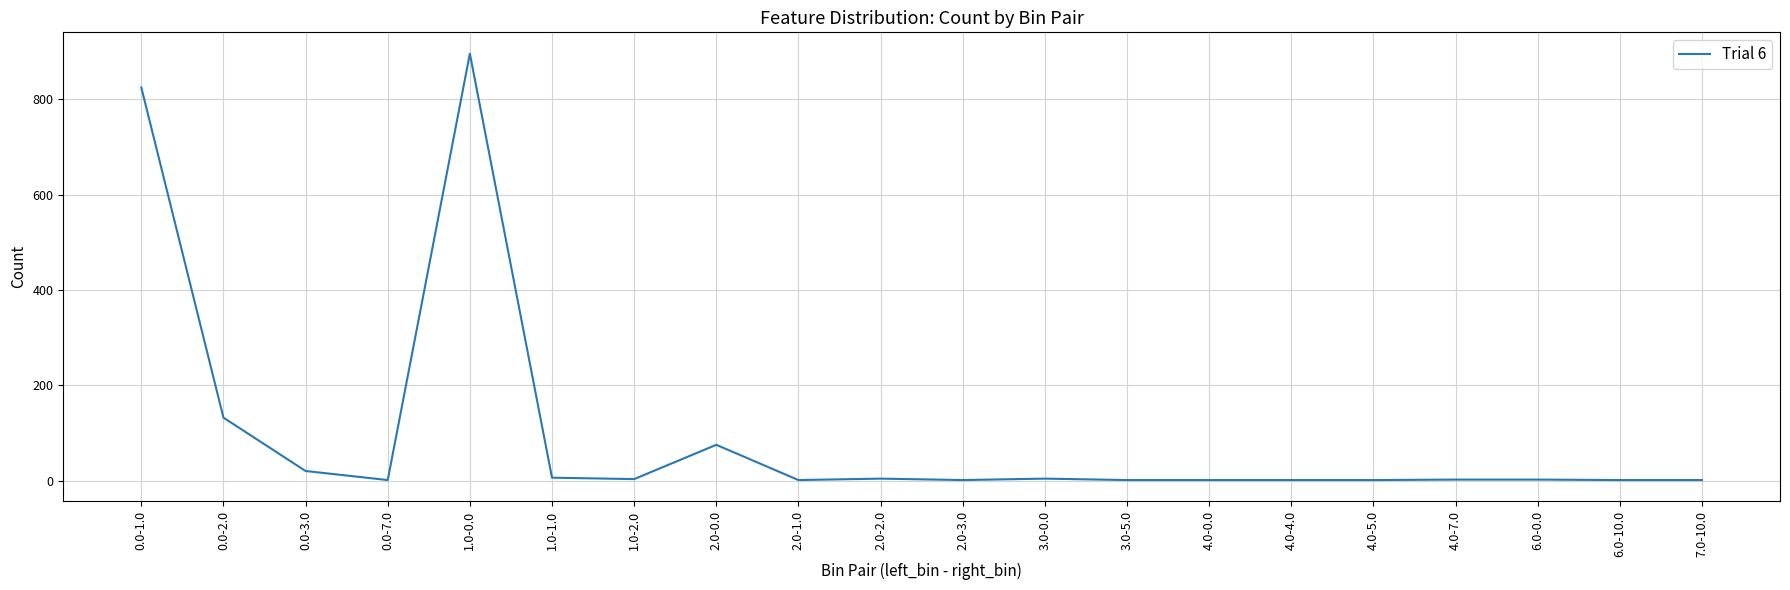

The chart shows a value of 2 at 6.0-0.0. True or false?

True